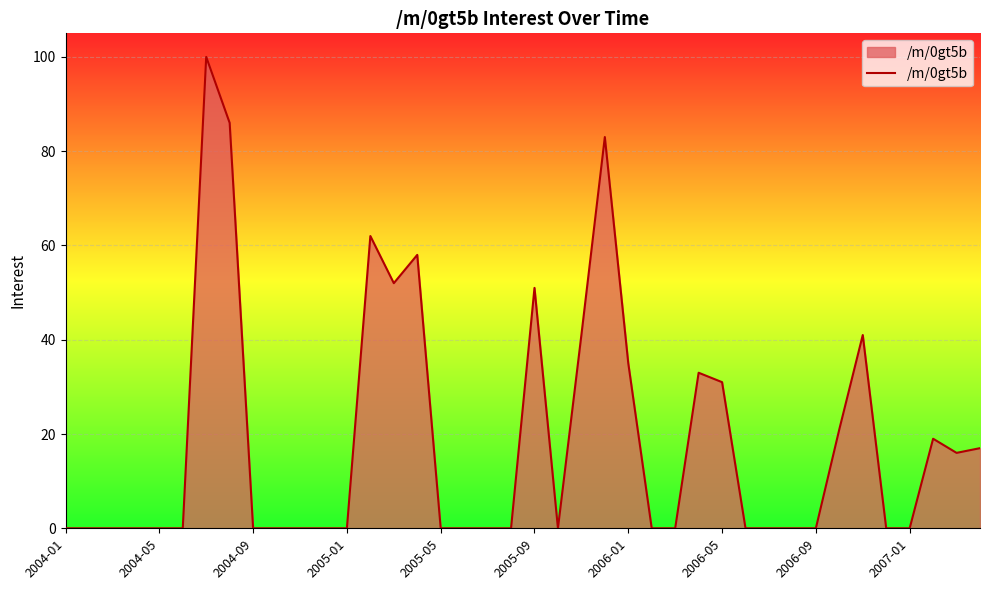

What is the maximum value shown in the chart?

100